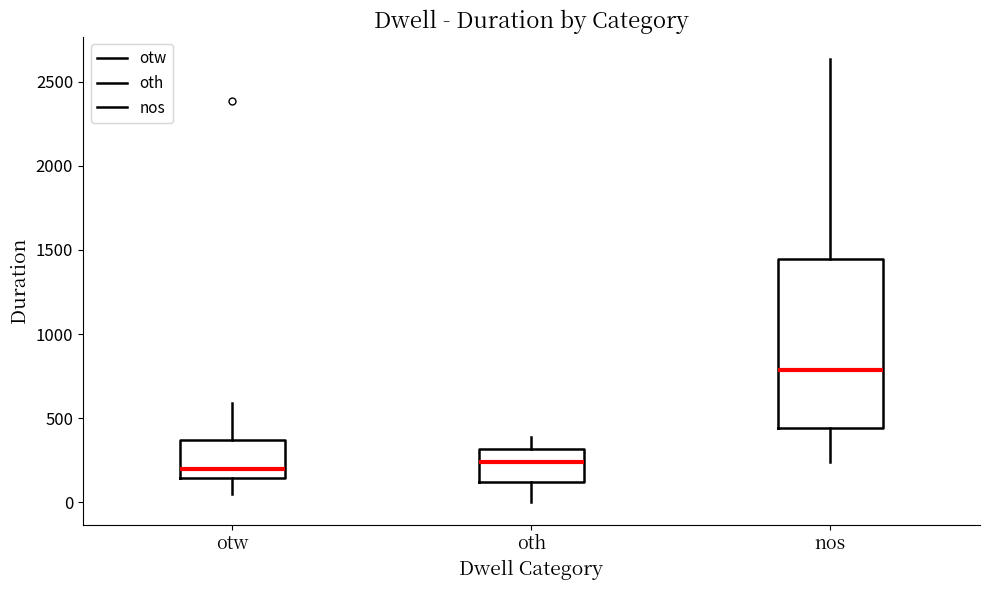

Where does the lower whisker of the box for oth end on the y-axis? The values are not printed on the chart, so give them approximately, as read against the axis.

0